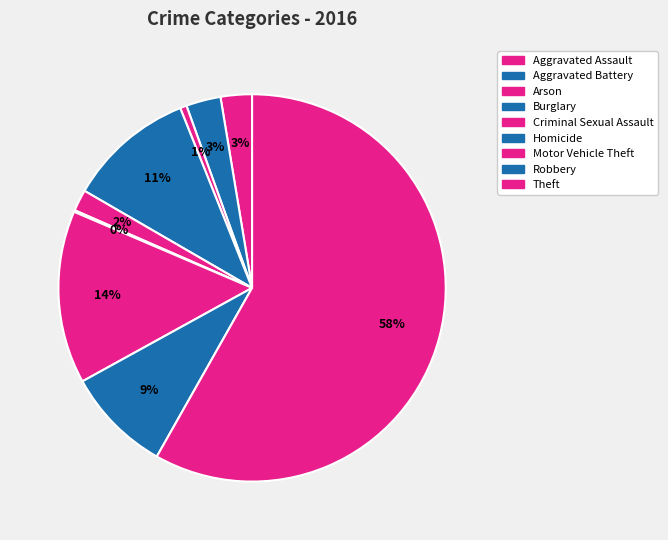

Which category accounts for the majority?

Theft